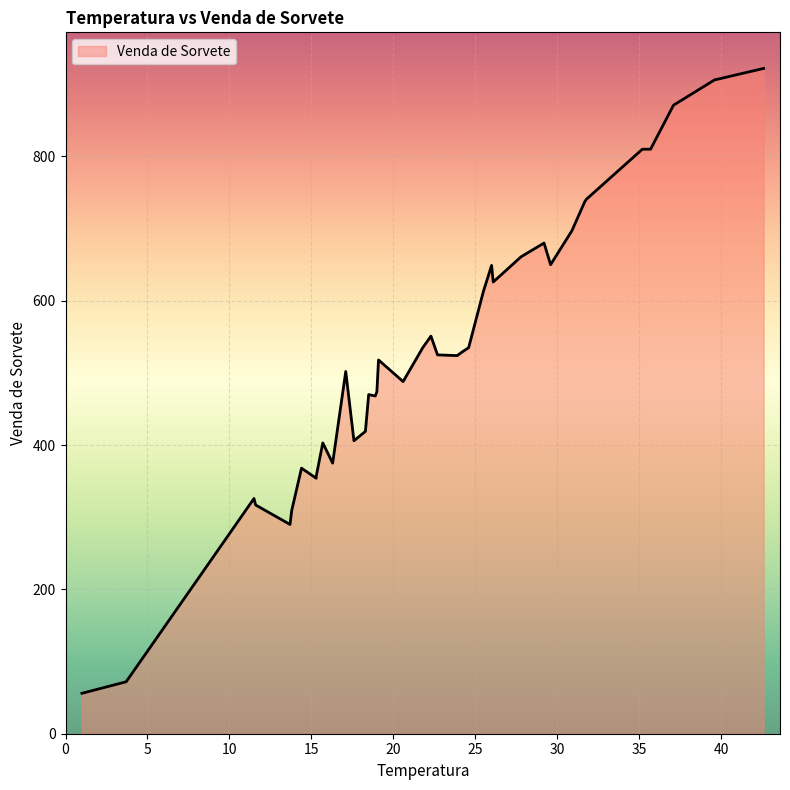

How many interior local peaks (higher than both neighbors) does the data have?

14